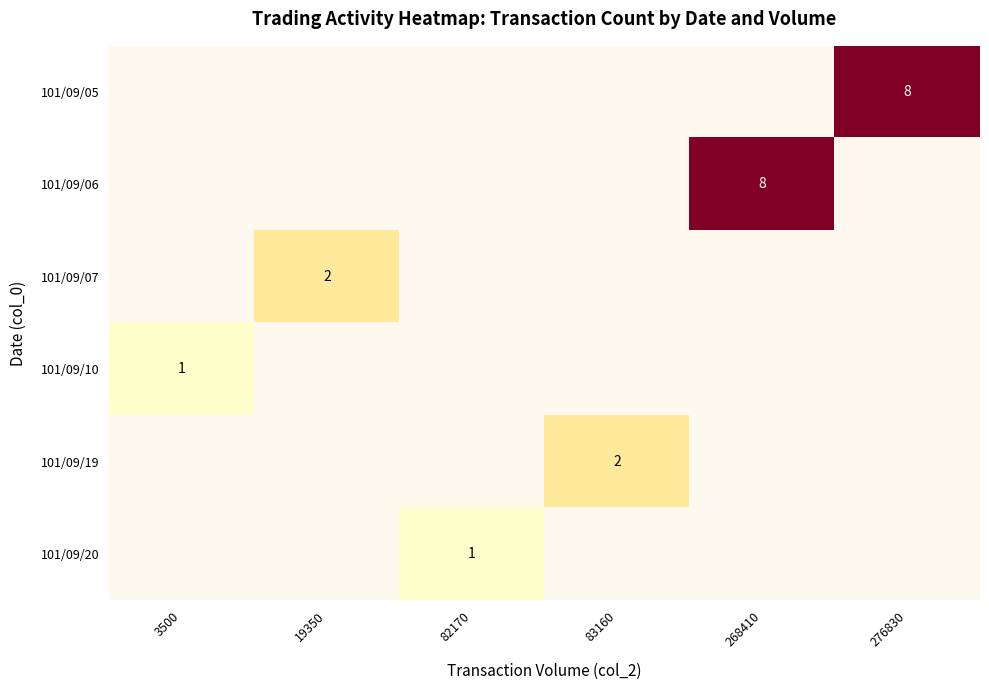

Is it true that 101/09/05 equals 13 at 276830?

False